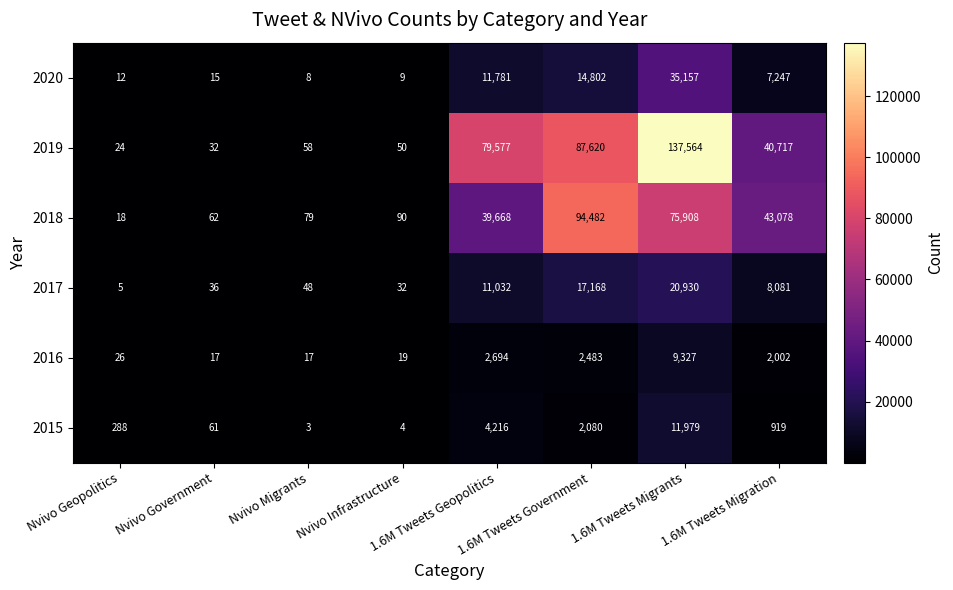

Rank the series by their maximum value, from lowest to highest.

2016, 2015, 2017, 2020, 2018, 2019